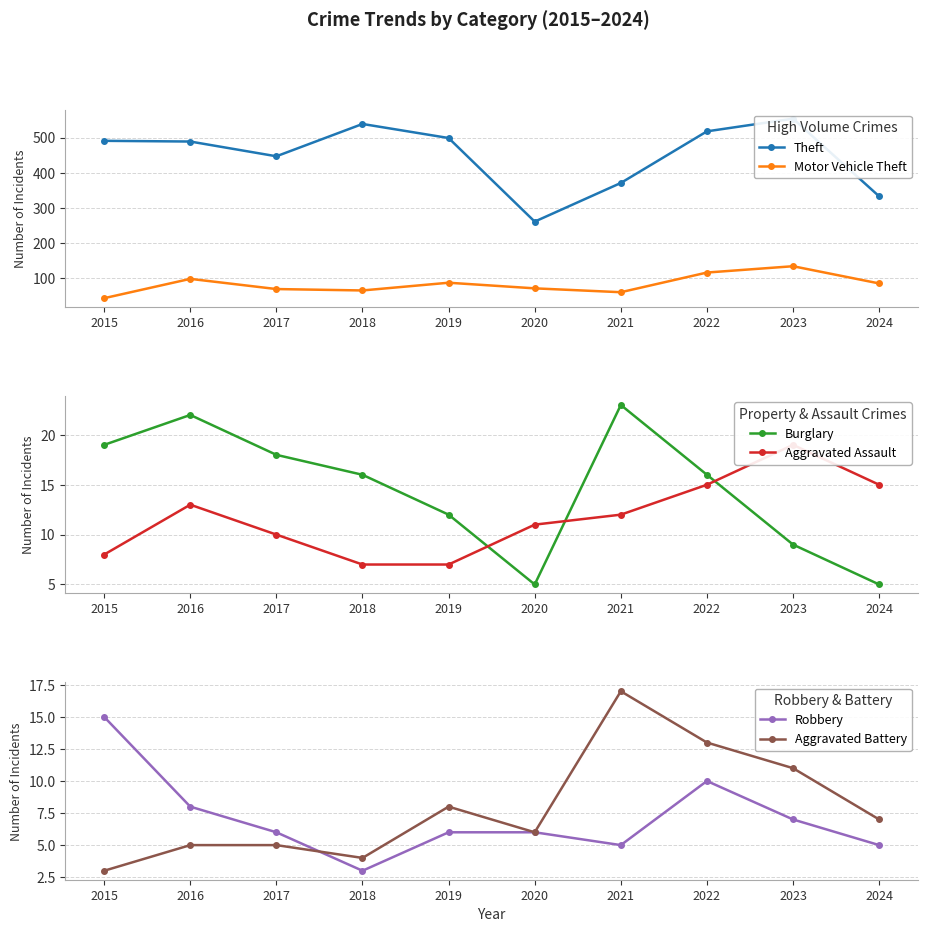

What is the smallest value displayed?

3